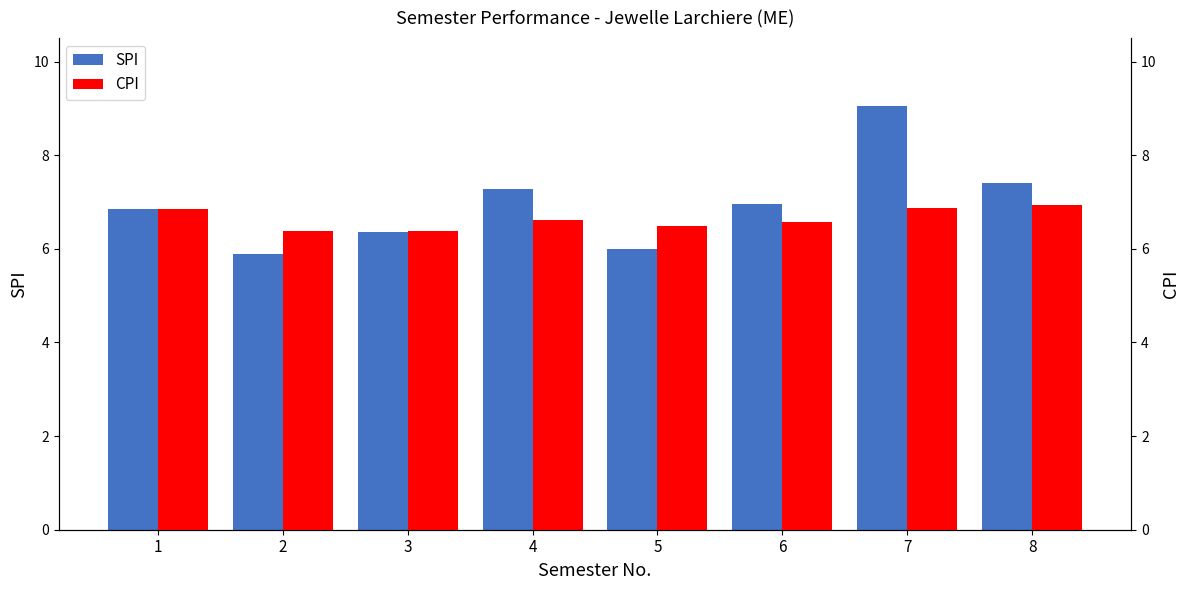

Read the SPI value at 1.

6.8